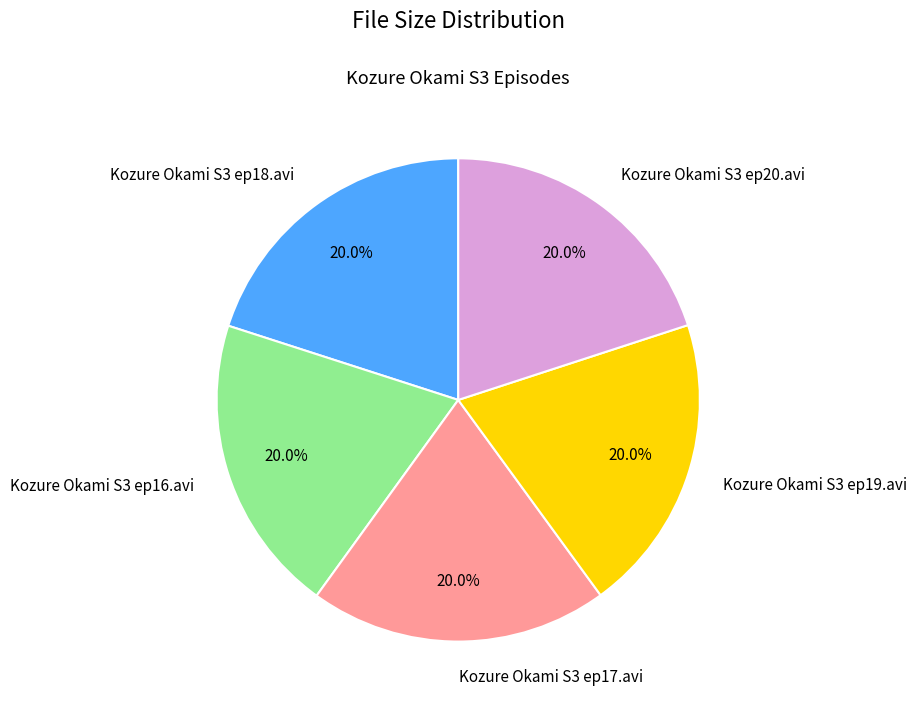

To the nearest percent, what is the combined percentage of Kozure Okami S3 ep20.avi and Kozure Okami S3 ep18.avi?

40%